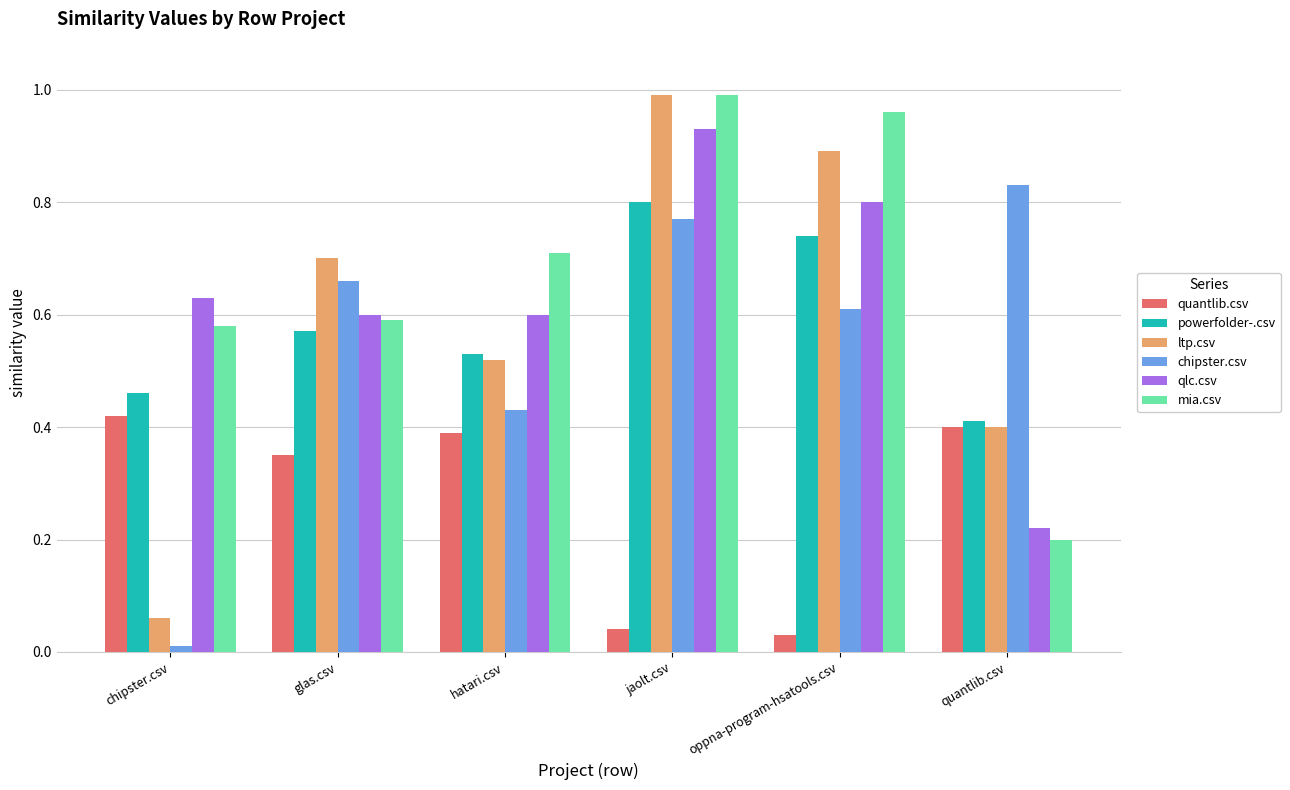

Which series has the largest range (max minus min)?

ltp.csv